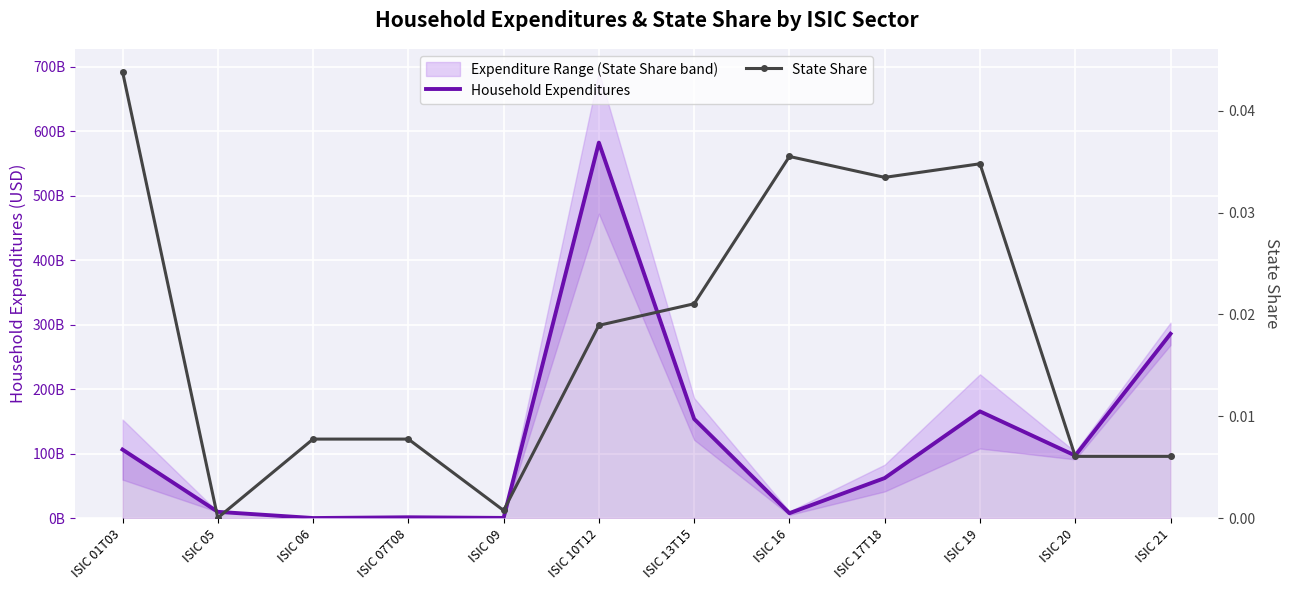

Rank the series by their maximum value, from lowest to highest.

State Share, Household Expenditures